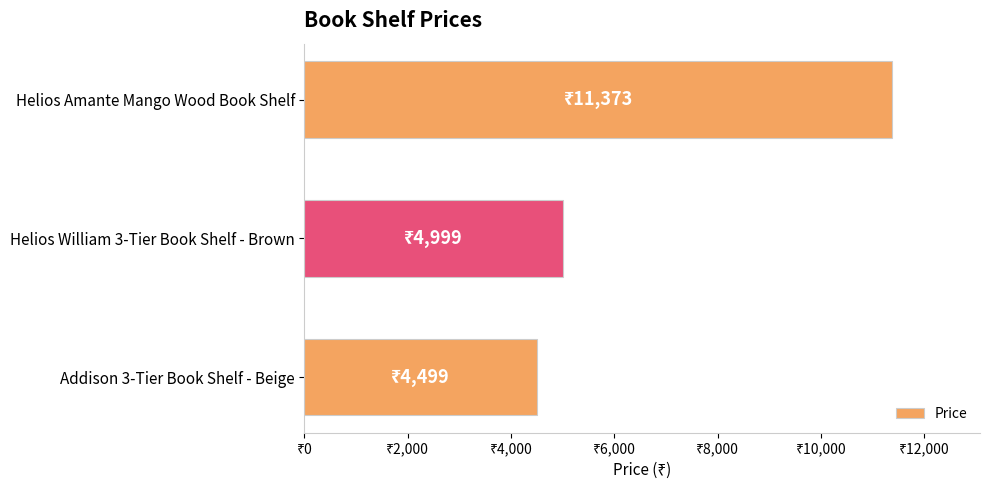

Does the chart contain any negative values?

No